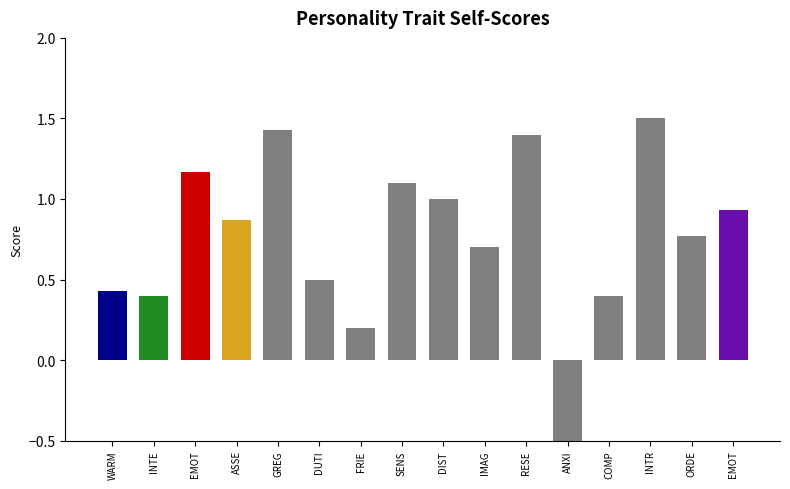

True or false: the data shows 1.4 at GREG.

True